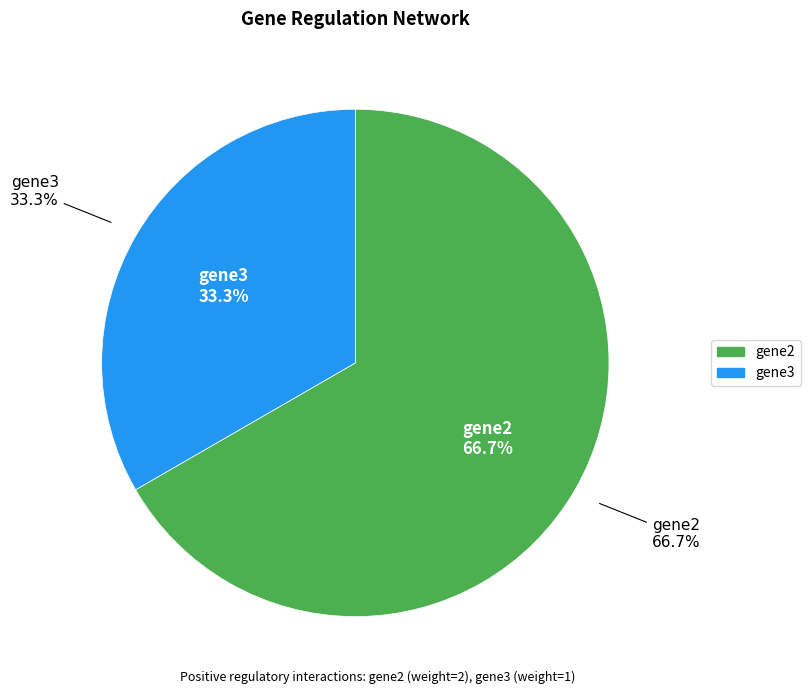

What is the smallest slice in the pie chart?

gene3